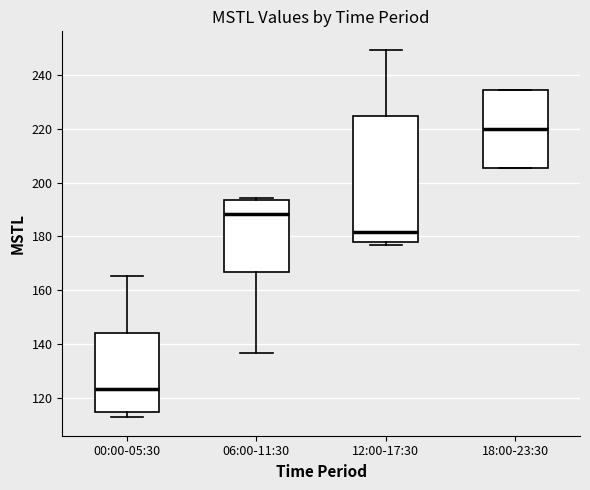

Reading left to right, transcribe this box plot: for each box, give where its median line is, the range the box spans, and where its two whiskers end, as read against the y-axis. The values are not printed on the chart, so give them approximately, as read against the axis.

00:00-05:30: median 124, box 114 to 144, whiskers 112 to 166
06:00-11:30: median 188, box 166 to 194, whiskers 136 to 194 (just above the box's upper edge)
12:00-17:30: median 182, box 178 to 224, whiskers 176 to 250
18:00-23:30: median 220, box 206 to 234, whiskers 206 to 234